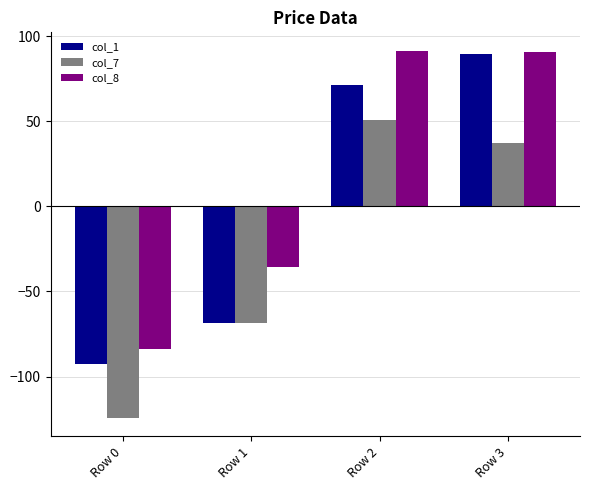

True or false: col_8 has a value of 90.6 at Row 3.

True